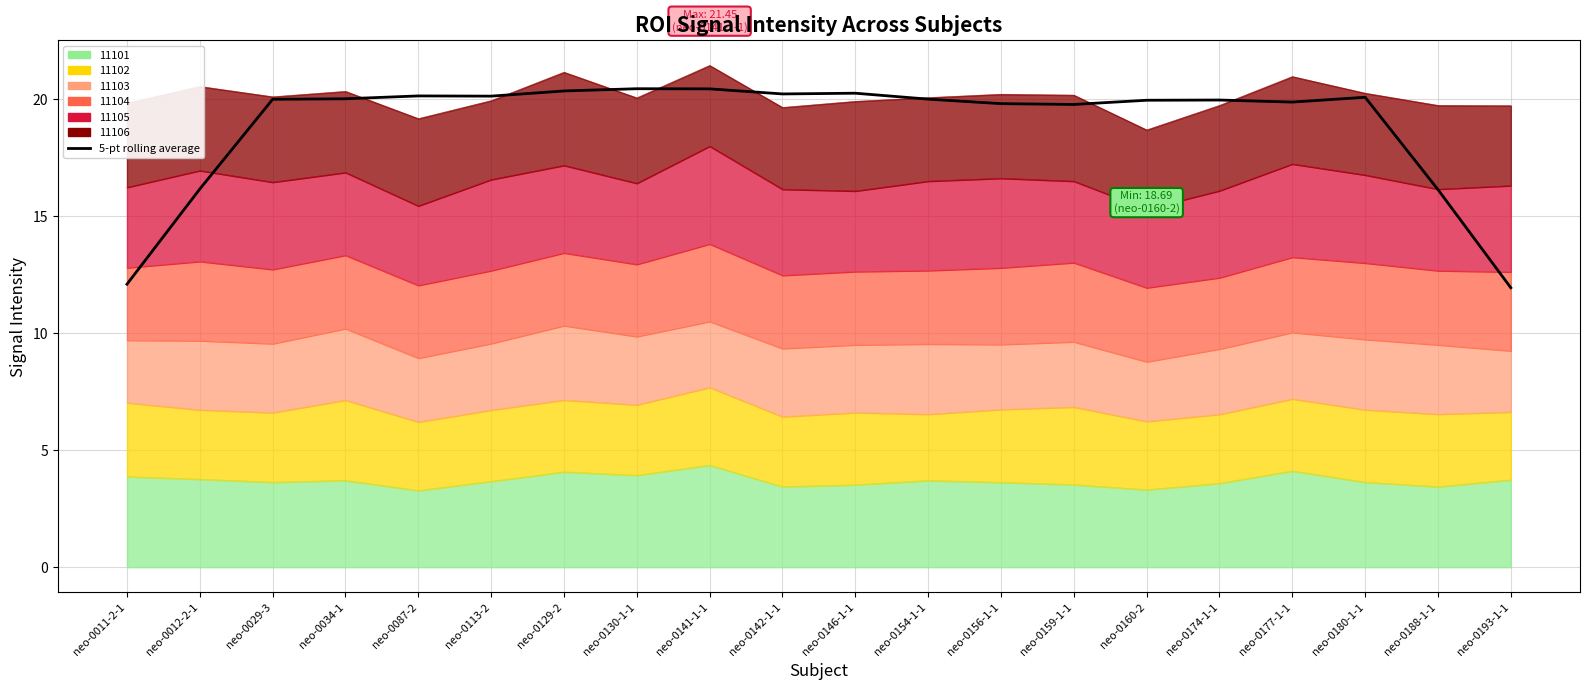

What is the value of the 13th point from the left?

19.8